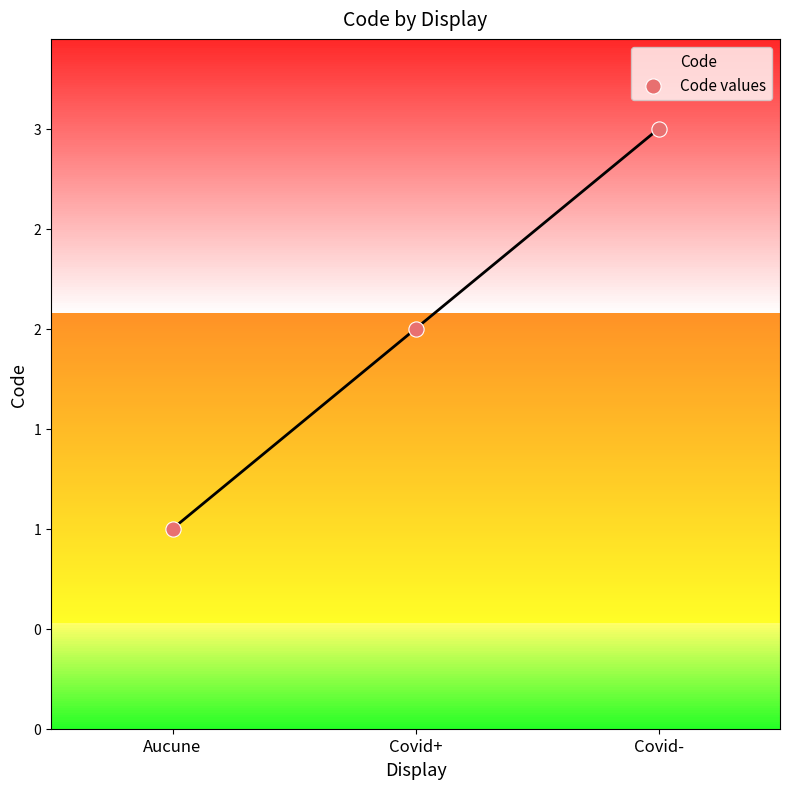

What is the ratio of the value at Covid- to the value at Aucune?

3.0